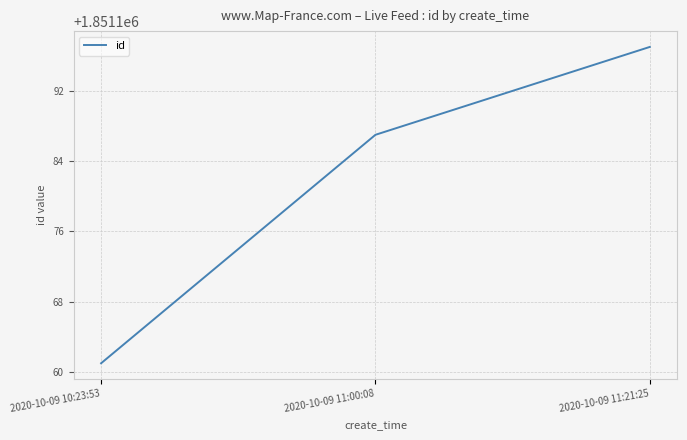

The value at 2020-10-09 11:21:25 is 1851197. True or false?

True